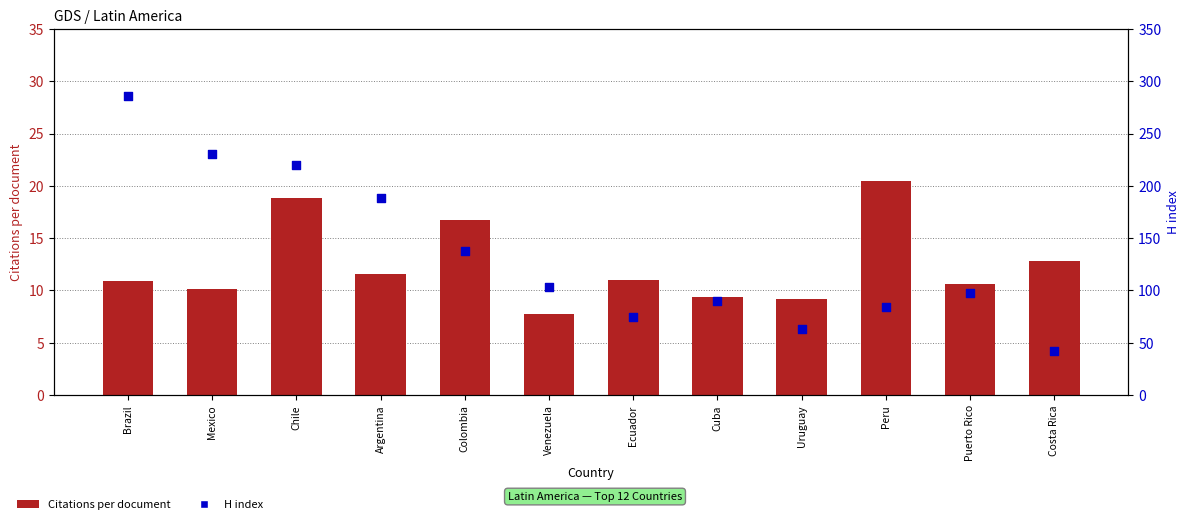

Which series has the largest total across all categories?

H index